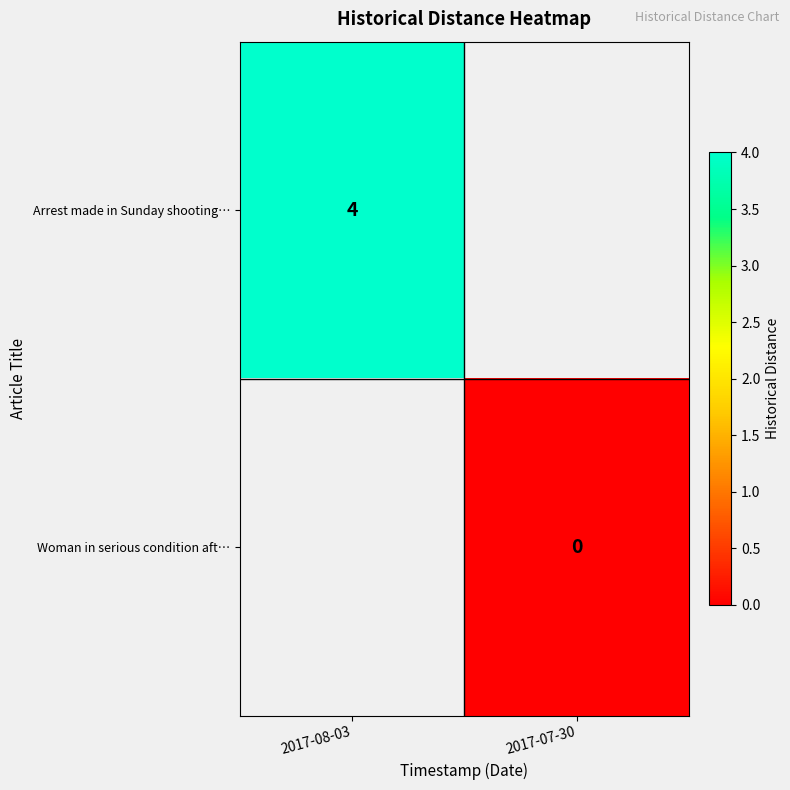

Which category has the highest value across all series?

2017-08-03